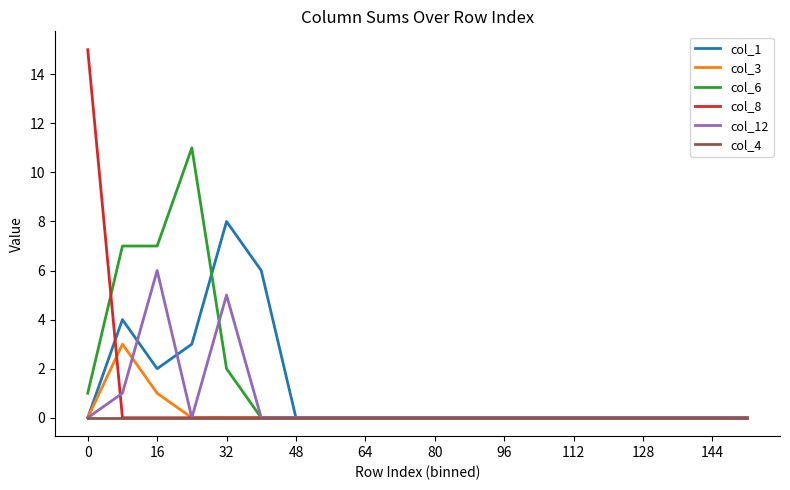

What is the maximum value shown in the chart?

15